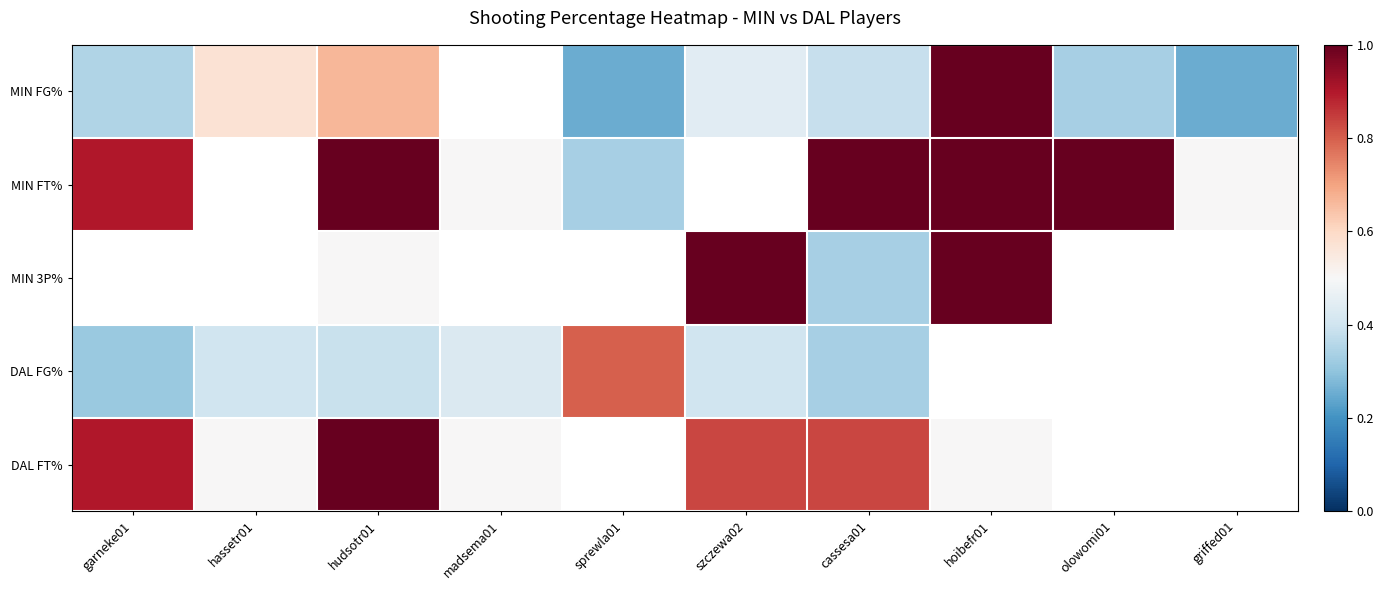

Count the number of categories in the chart.

10